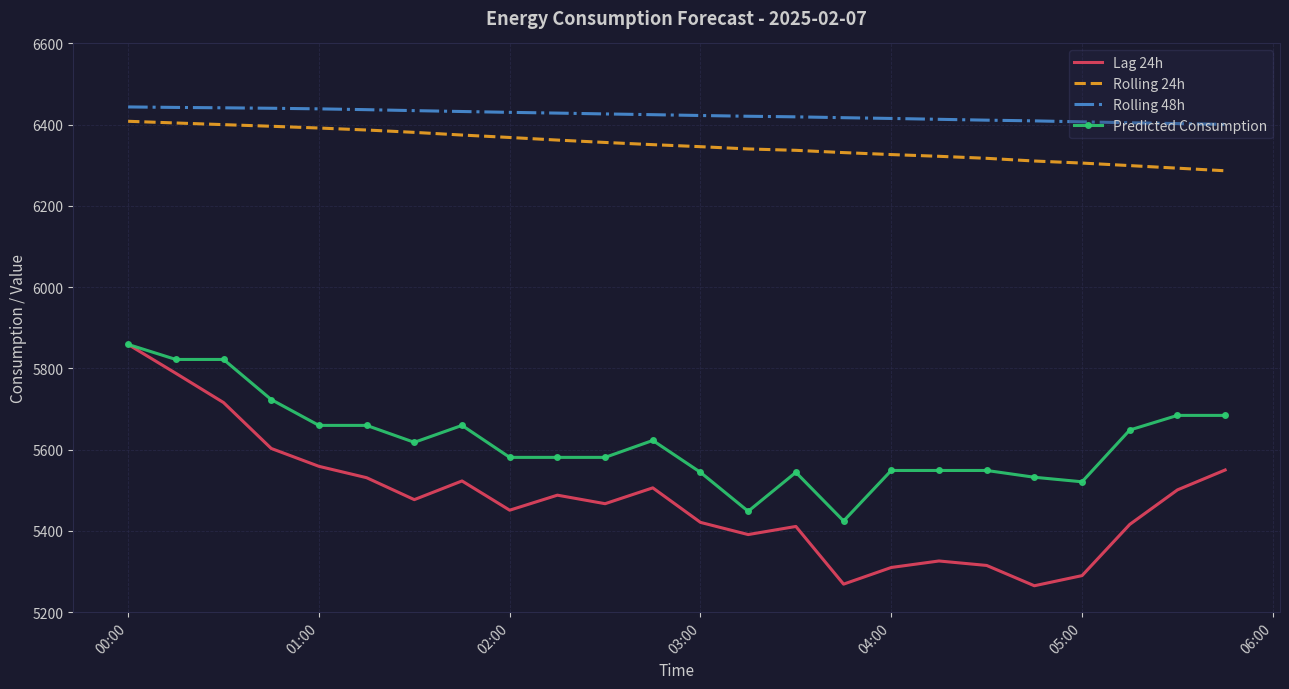

What is the smallest value displayed?

5265.0